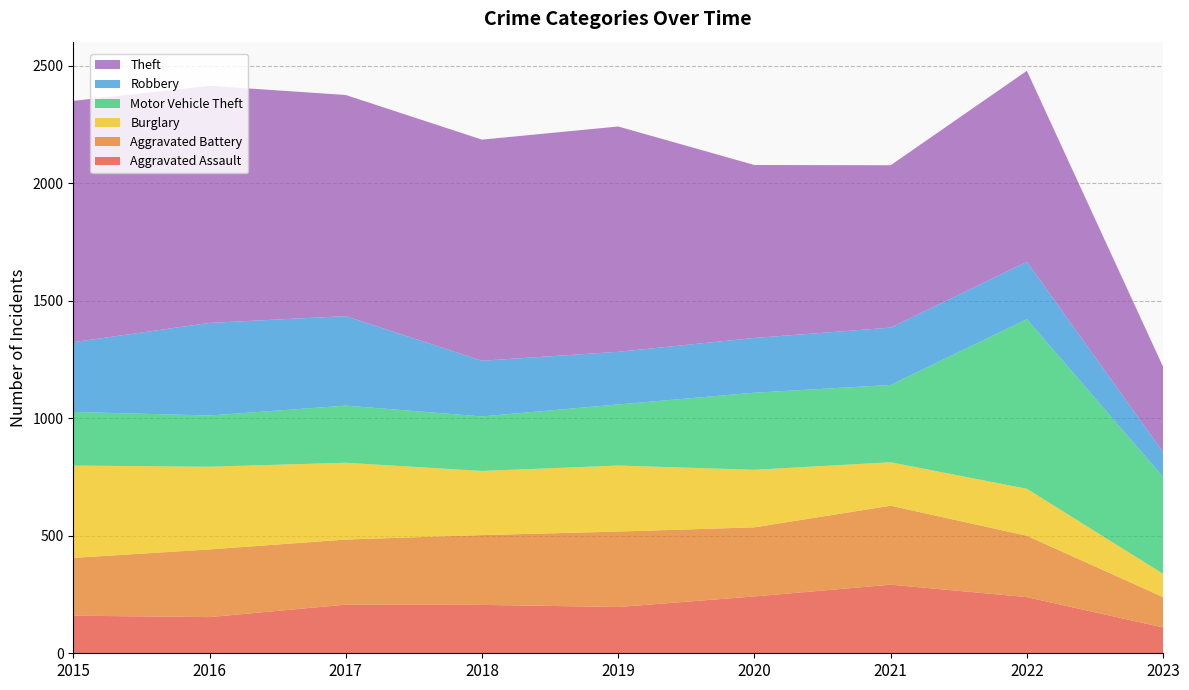

Reading right to left, extract all data points from this chart.

Aggravated Assault: 110	239	292	242	197	206	207	154	160
Aggravated Battery: 129	261	336	294	321	297	277	288	246
Burglary: 99	200	185	245	281	273	327	352	393
Motor Vehicle Theft: 412	722	329	328	260	232	243	218	228
Robbery: 106	244	244	233	224	237	381	394	297
Theft: 363	813	691	736	959	941	941	1009	1027